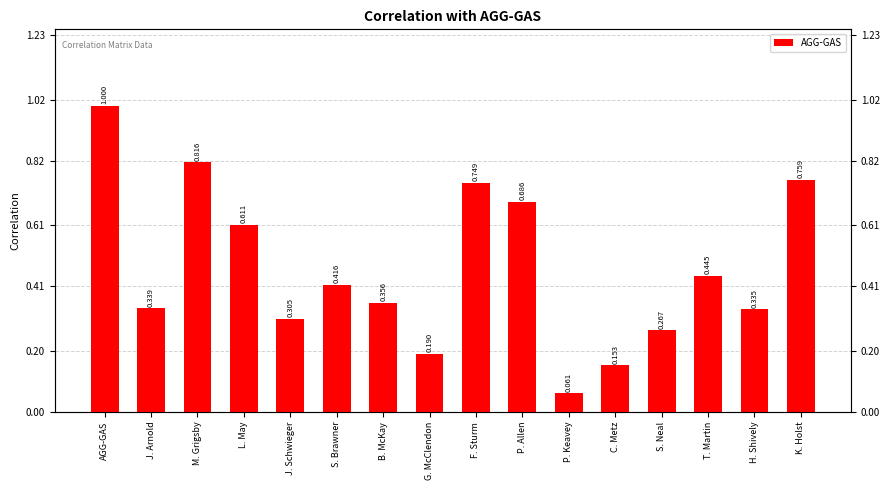

How many bars are there in total?

16